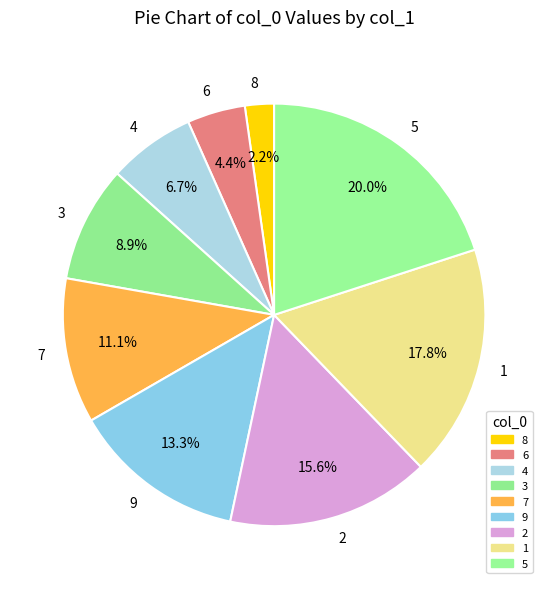

Between 5 and 2, which is larger?

5